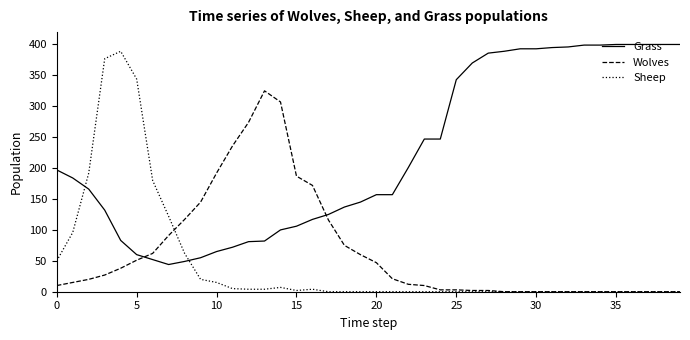

How many series are shown in this chart?

3